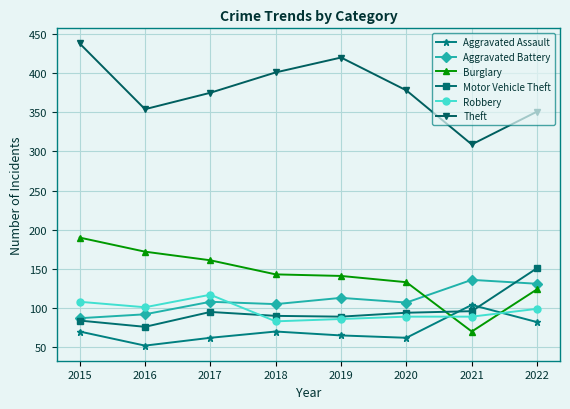

In Aggravated Assault, how many points are higher than both neighbors (excluding endpoints)?

2